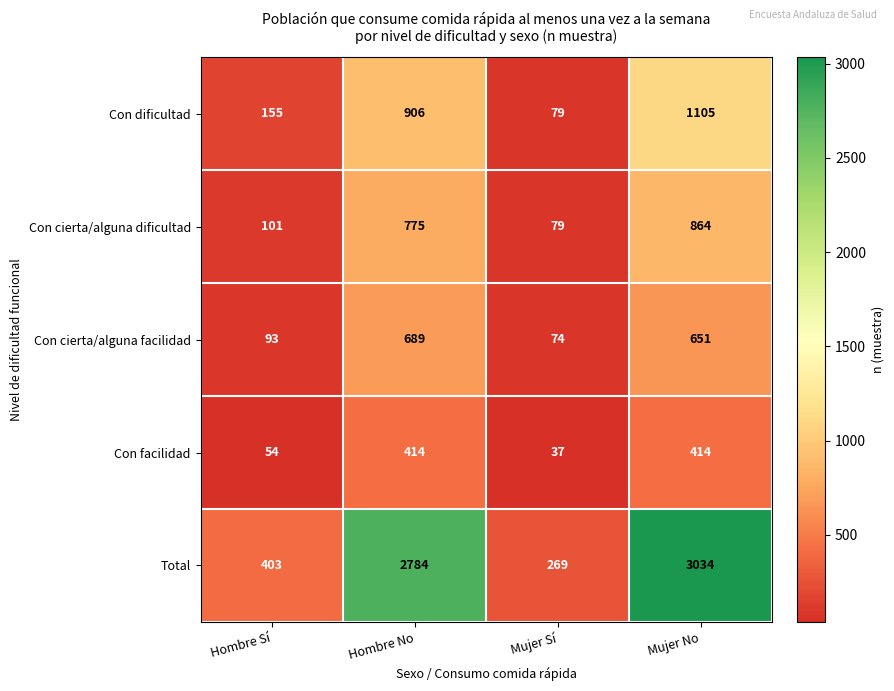

Where is Total nearest to the value 1651?

Hombre No